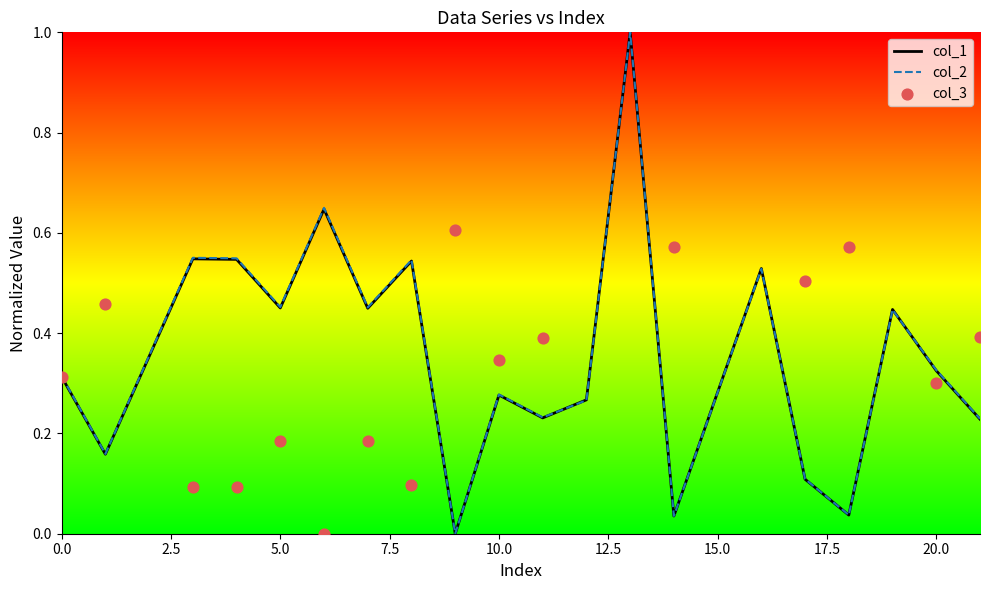

Which series has the largest total across all categories?

col_2